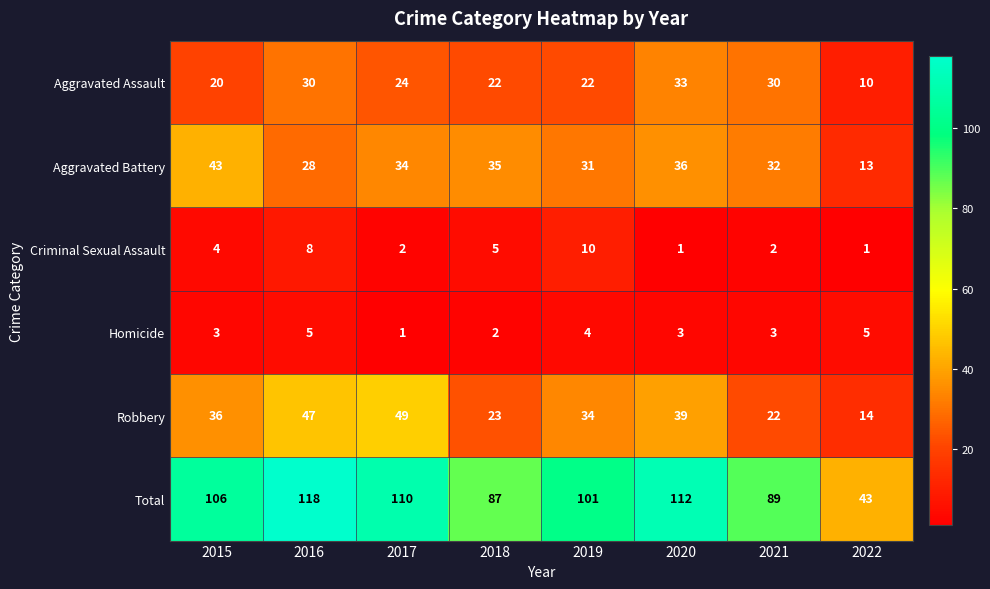

Is it true that Criminal Sexual Assault equals 2 at 2020?

False